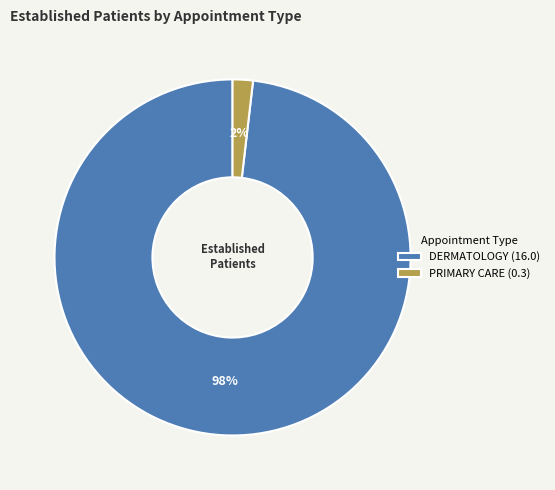

What percentage is the DERMATOLOGY slice, to the nearest percent?

98%